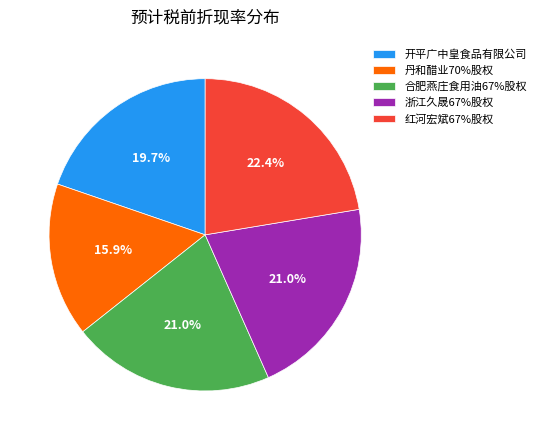

Is there a majority slice in this chart?

No